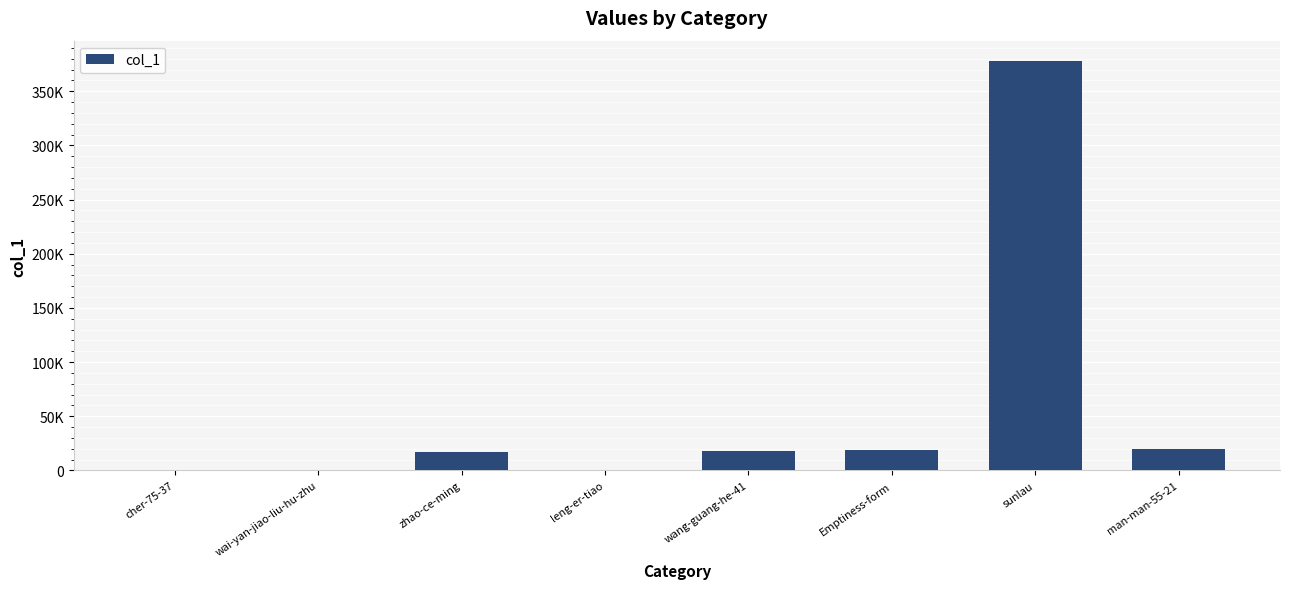

Reading left to right, transcribe all the data shown in this chart.

cher-75-37=2	wai-yan-jiao-liu-hu-zhu=42	zhao-ce-ming=16668	leng-er-tiao=483	wang-guang-he-41=17768	Emptiness-form=18543	sunlau=377818	man-man-55-21=19833